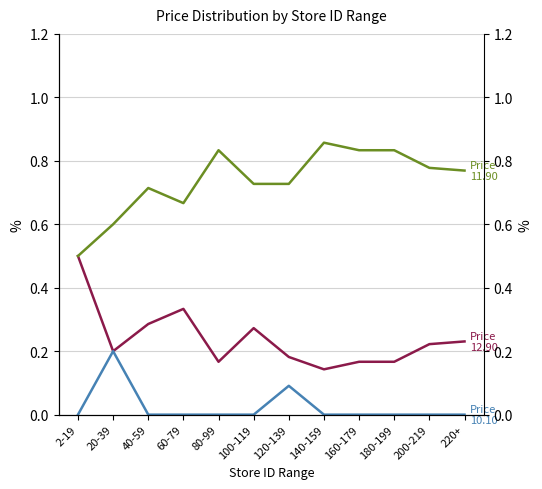

Reading left to right, list all the values displayed in this chart.

Price 12.90: 2-19=0.5	20-39=0.2	40-59=0.3	60-79=0.3	80-99=0.2	100-119=0.3	120-139=0.2	140-159=0.1	160-179=0.2	180-199=0.2	200-219=0.2	220+=0.2
Price 11.90: 2-19=0.5	20-39=0.6	40-59=0.7	60-79=0.7	80-99=0.8	100-119=0.7	120-139=0.7	140-159=0.9	160-179=0.8	180-199=0.8	200-219=0.8	220+=0.8
Price 10.10: 2-19=0.0	20-39=0.2	40-59=0.0	60-79=0.0	80-99=0.0	100-119=0.0	120-139=0.1	140-159=0.0	160-179=0.0	180-199=0.0	200-219=0.0	220+=0.0